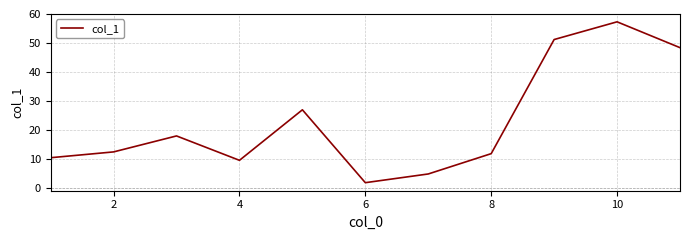

Reading left to right, what are all the values shown in this chart?

10.5	12.5	18.0	9.6	27.0	1.9	4.9	11.9	51.2	57.3	48.4